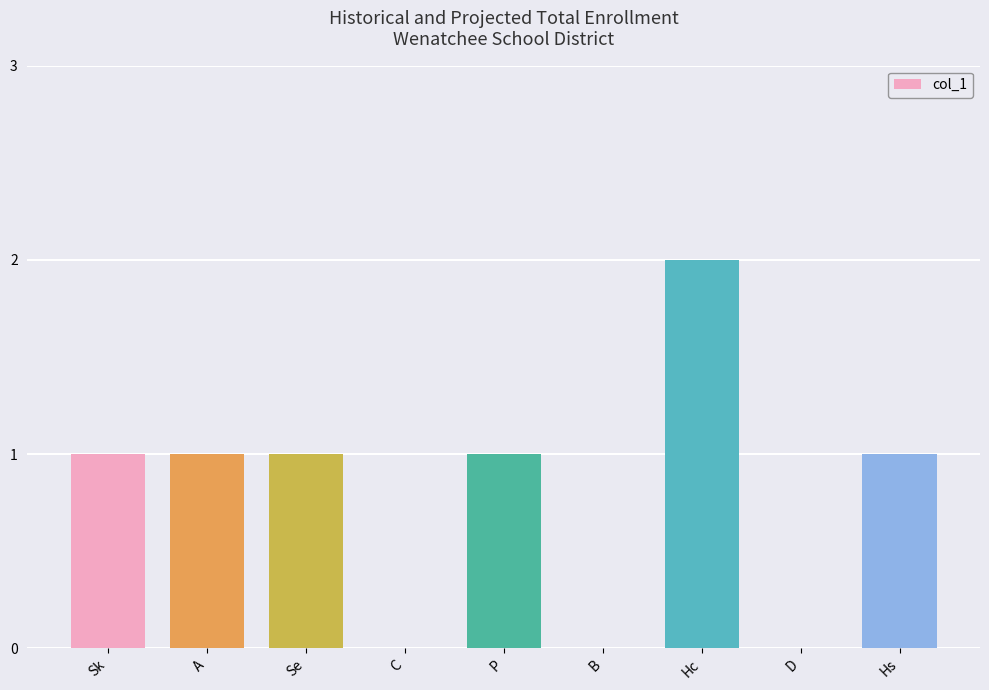

Is it true that the value at P is 1?

True